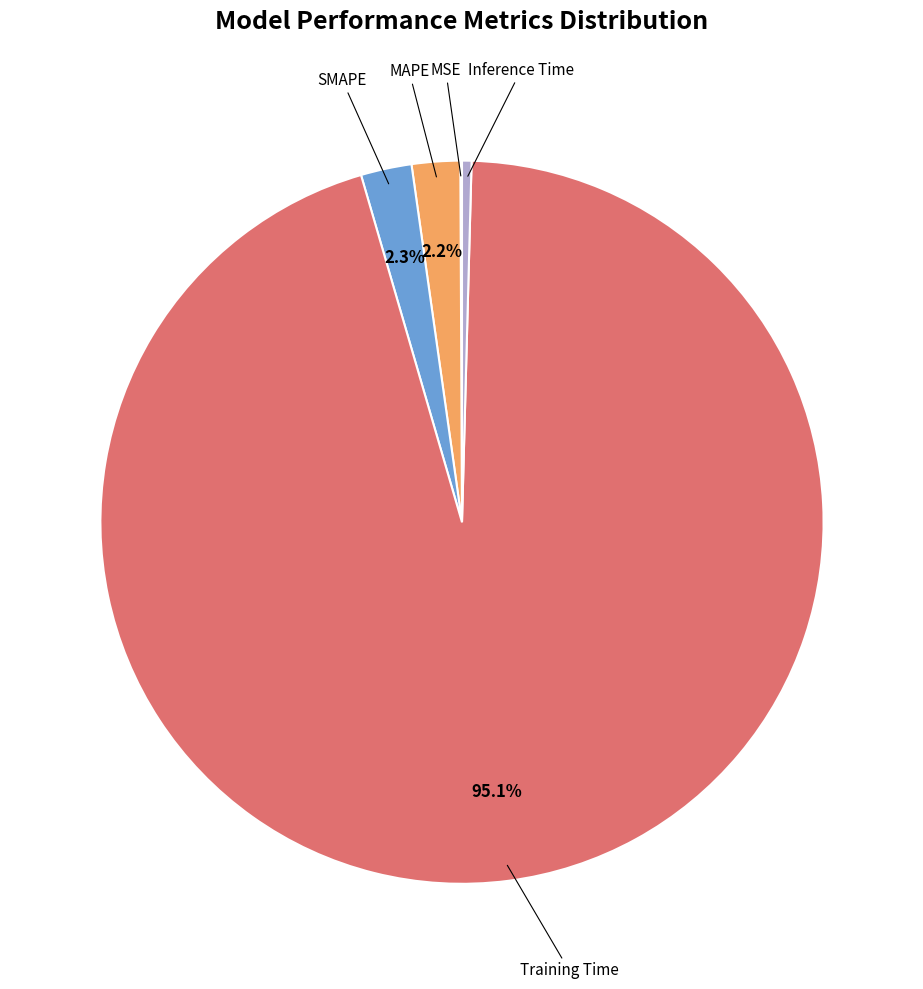

To the nearest percent, what is the difference between the largest and smallest slice percentages?

95%